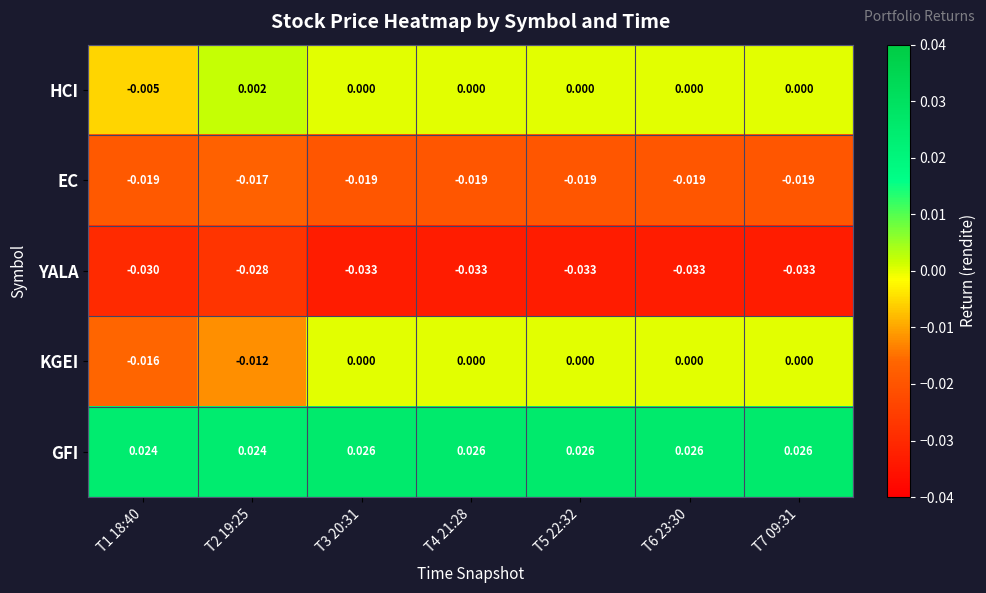

List the series in order of their peak value, highest first.

GFI, HCI, KGEI, EC, YALA